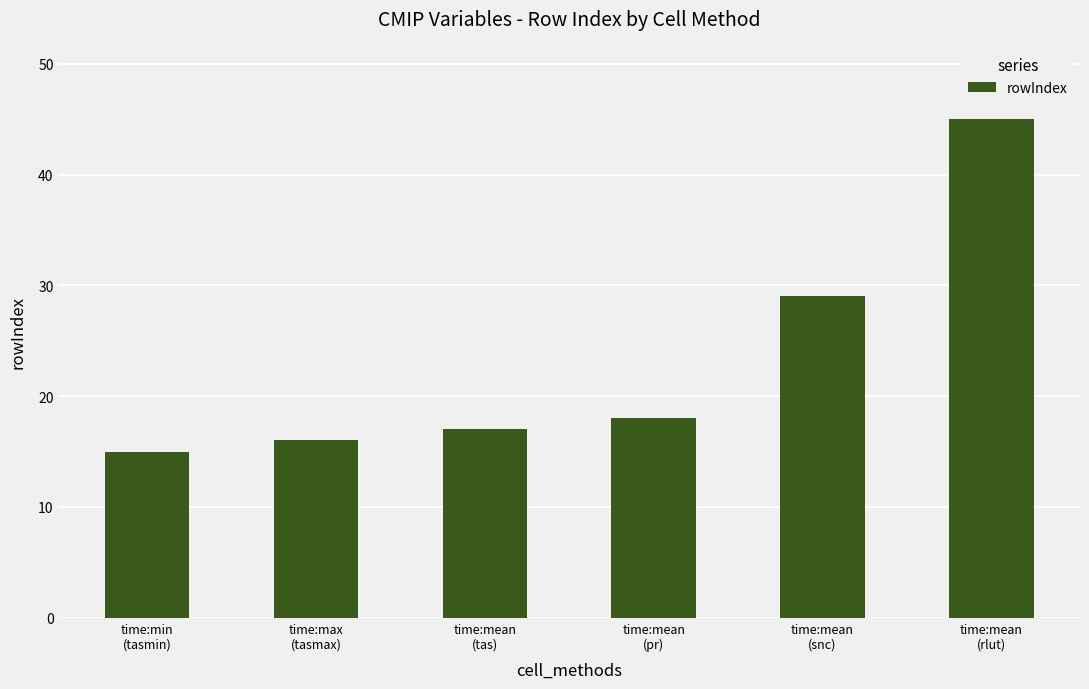

What position from the left is time:max
(tasmax)?

2